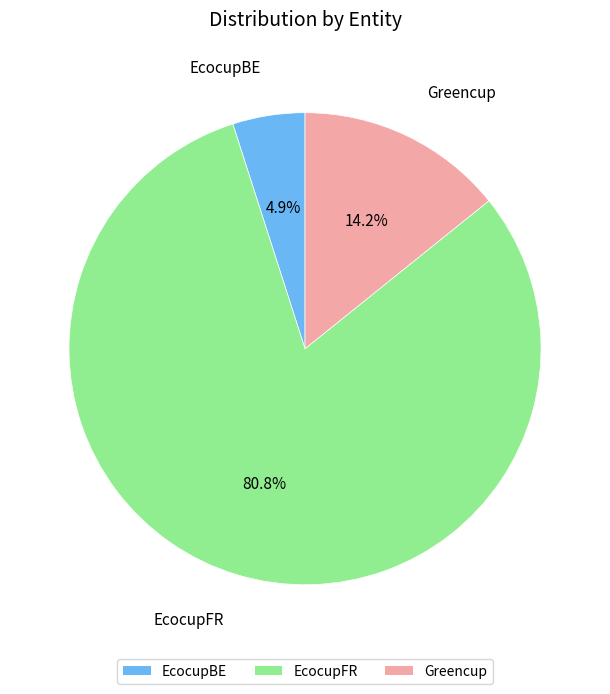

What is the largest slice in the pie chart?

EcocupFR